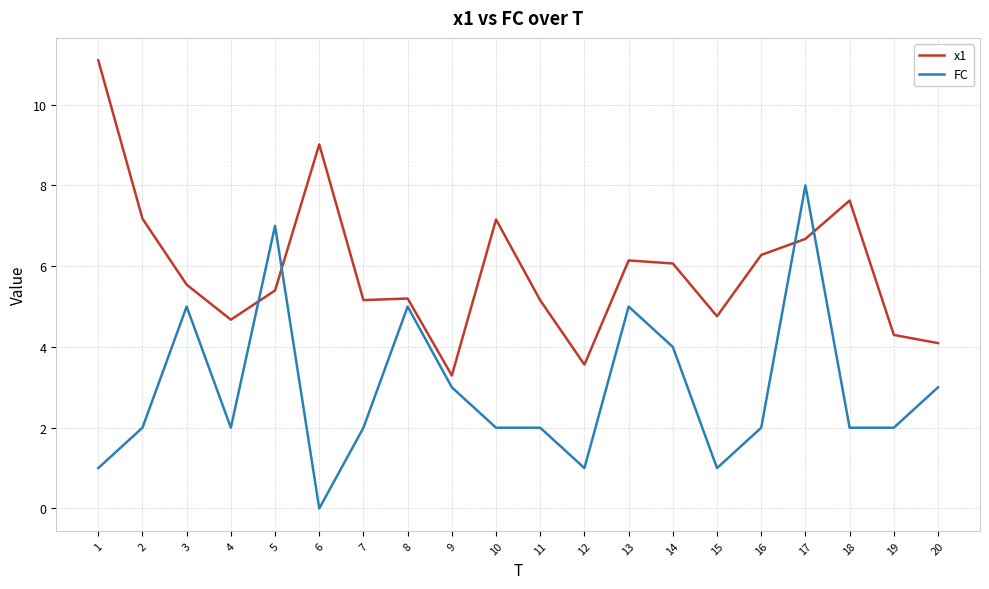

True or false: FC has more than 0 points higher than both neighbors.

True